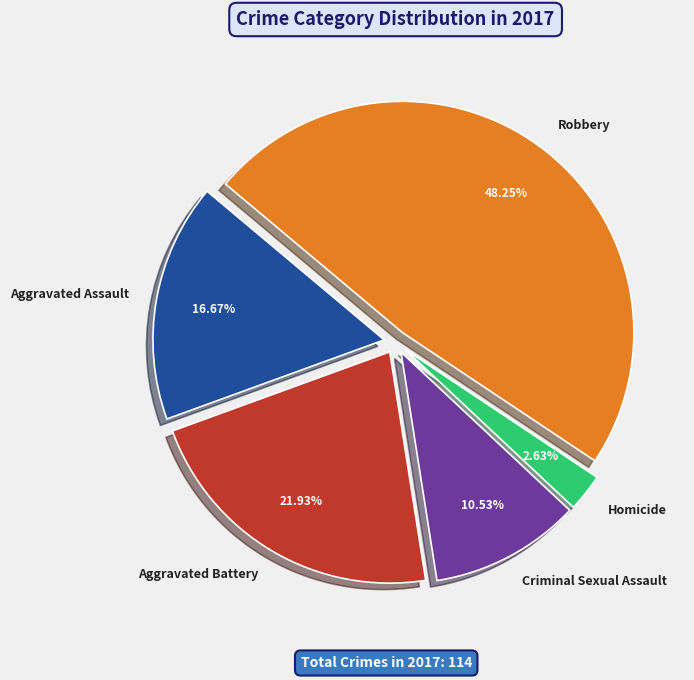

What is the smallest slice in the pie chart?

Homicide